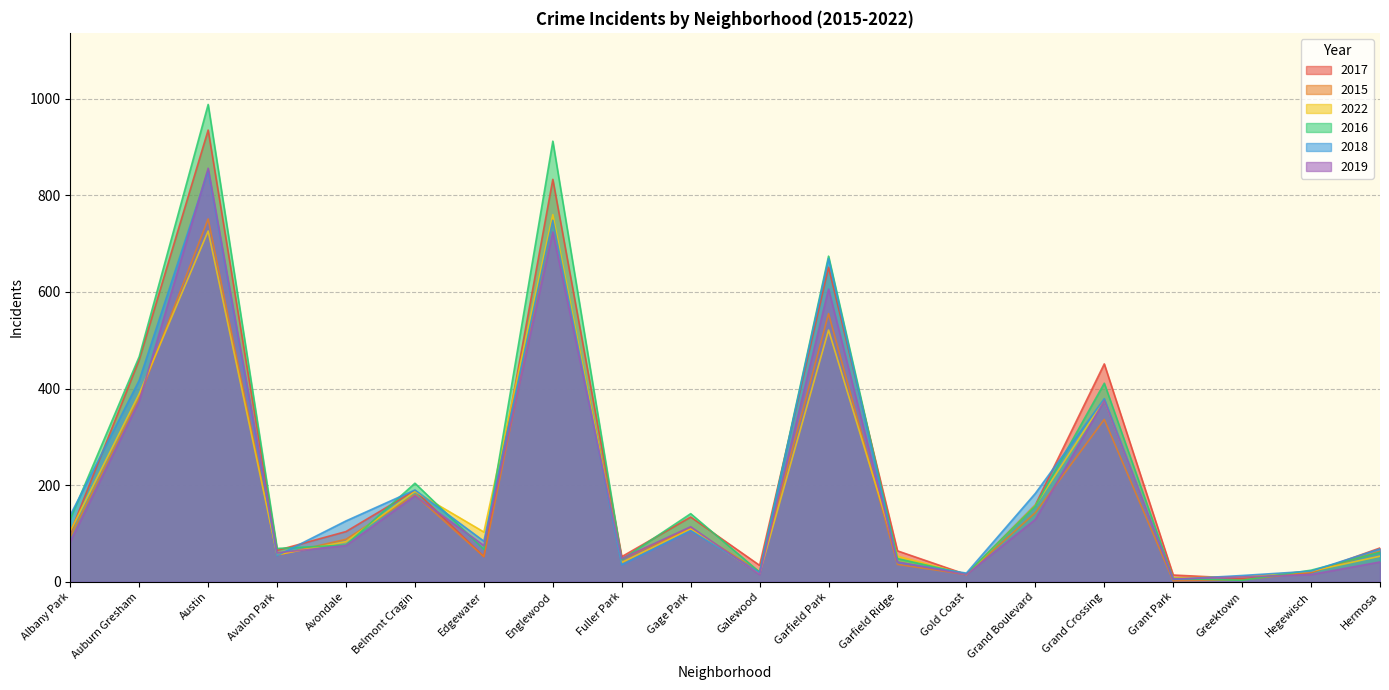

Between Gage Park and Hegewisch, which series saw the biggest shift?

2016